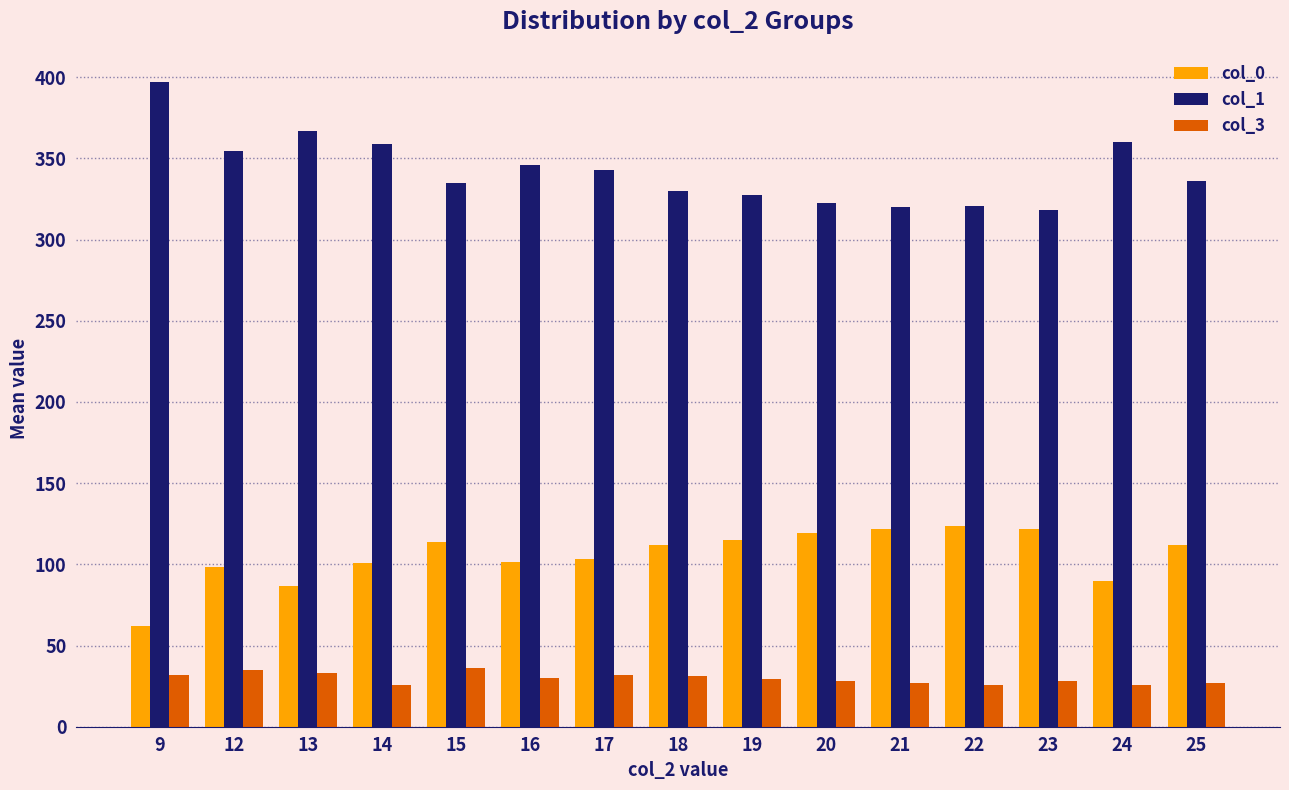

At which label does col_1 first exceed 336?

9